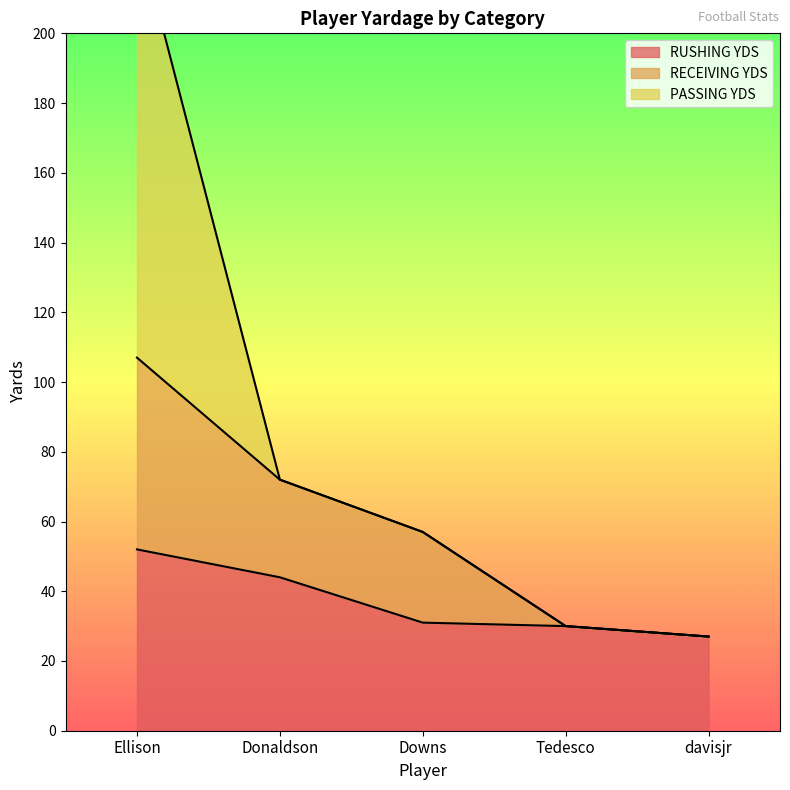

What is the value of the RECEIVING YDS point at the 2nd from the left?

72